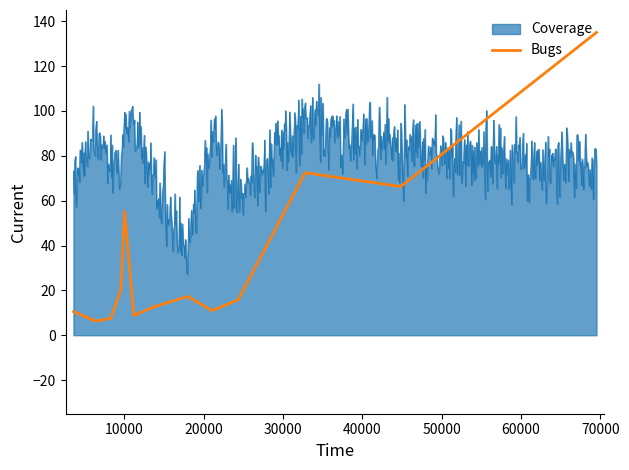

What is the highest value of the Bugs series?

135.0